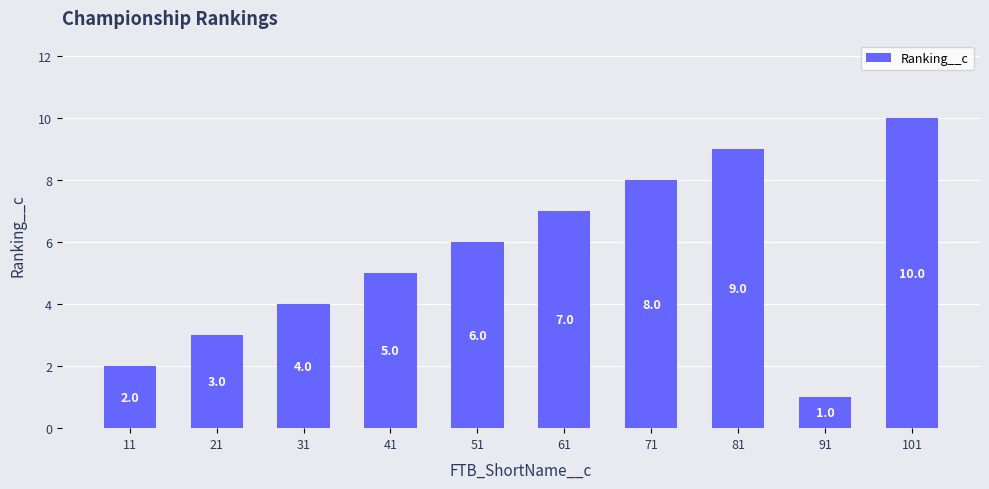

What is the value of the 7th bar from the left?

8